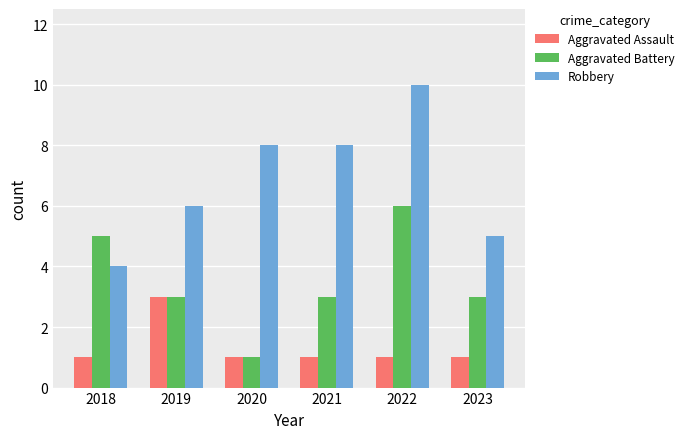

What is the minimum value for Robbery?

4